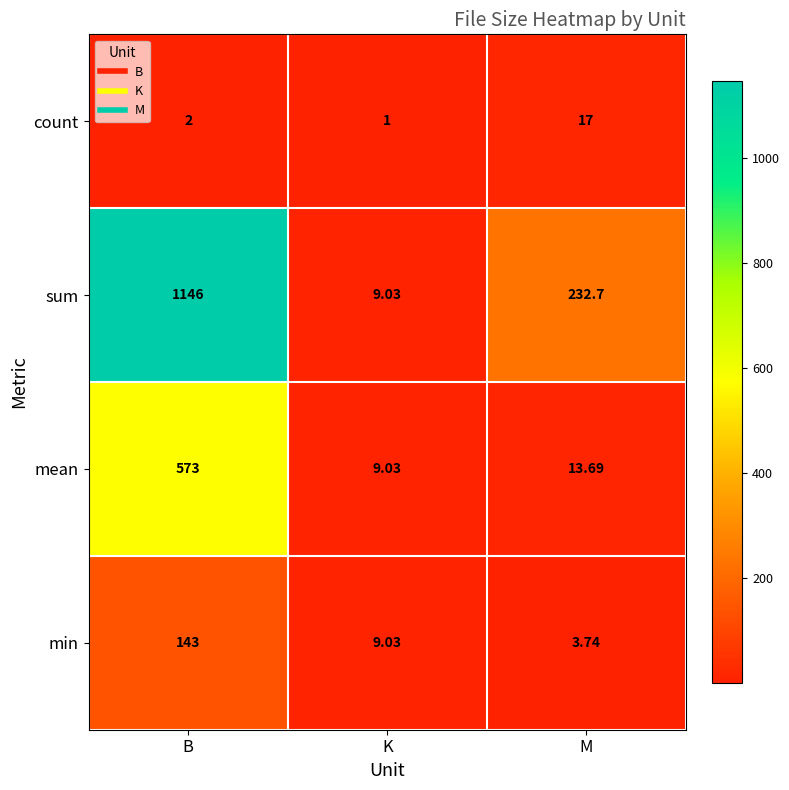

Rank the categories by sum value from lowest to highest.

K, M, B